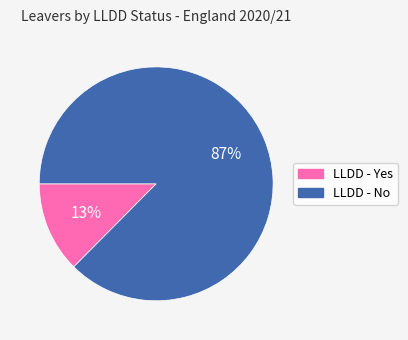

Which category has the smallest portion of the pie?

LLDD - Yes